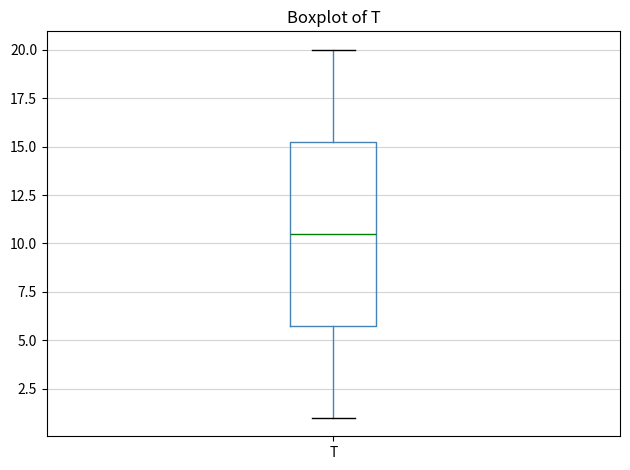

Where is the lower edge of the box for T on the y-axis? The values are not printed on the chart, so give them approximately, as read against the axis.

6.0